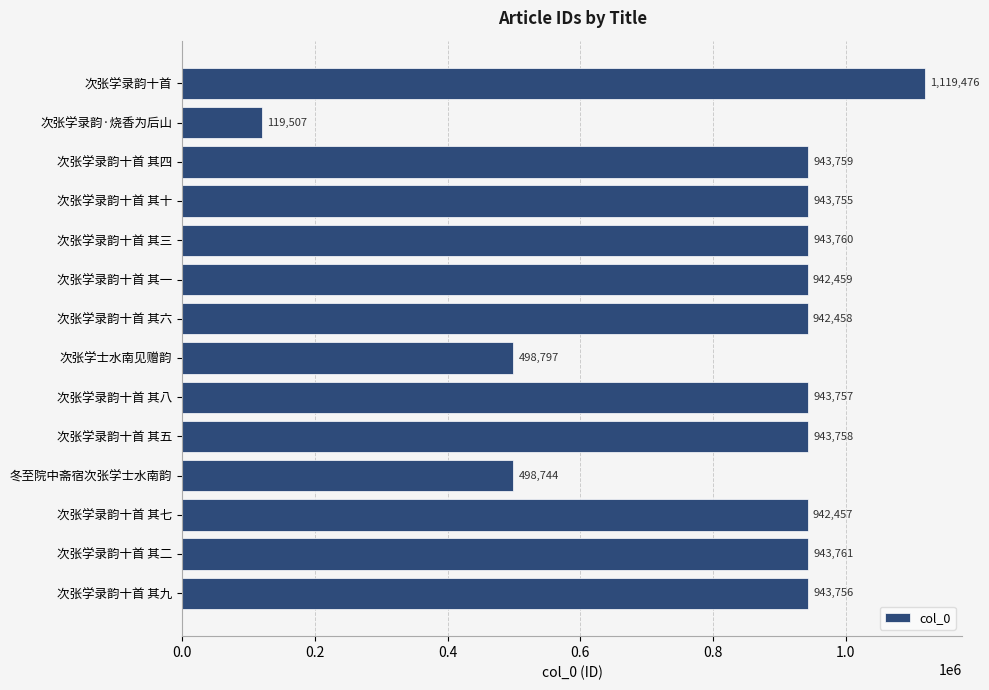

What value does the data have at 次张学录韵十首, to the nearest 50?

1119500